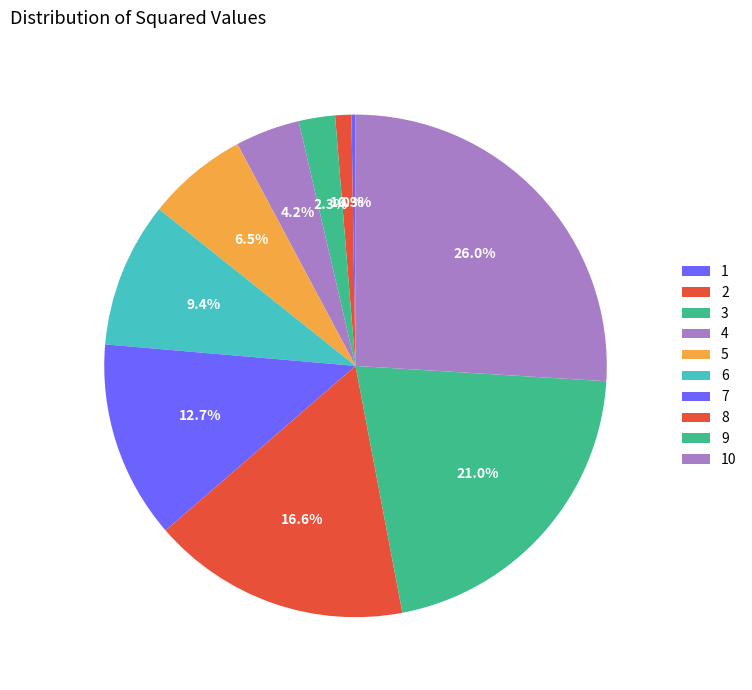

To the nearest percent, what is the difference between the largest and smallest slice percentages?

26%